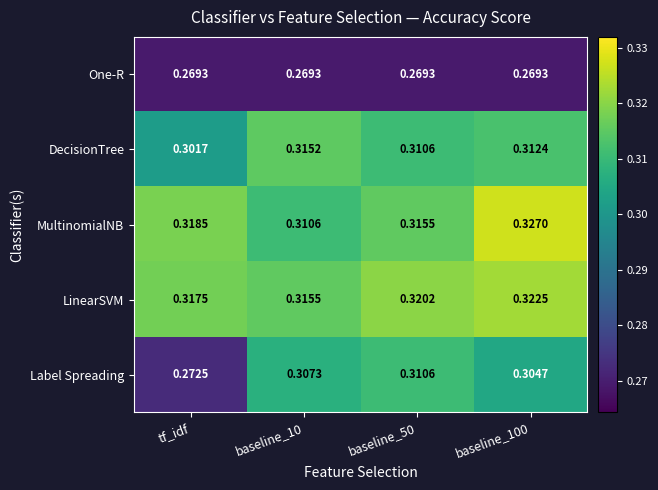

Rank the series at tf_idf from lowest to highest value.

One-R, Label Spreading, DecisionTree, LinearSVM, MultinomialNB